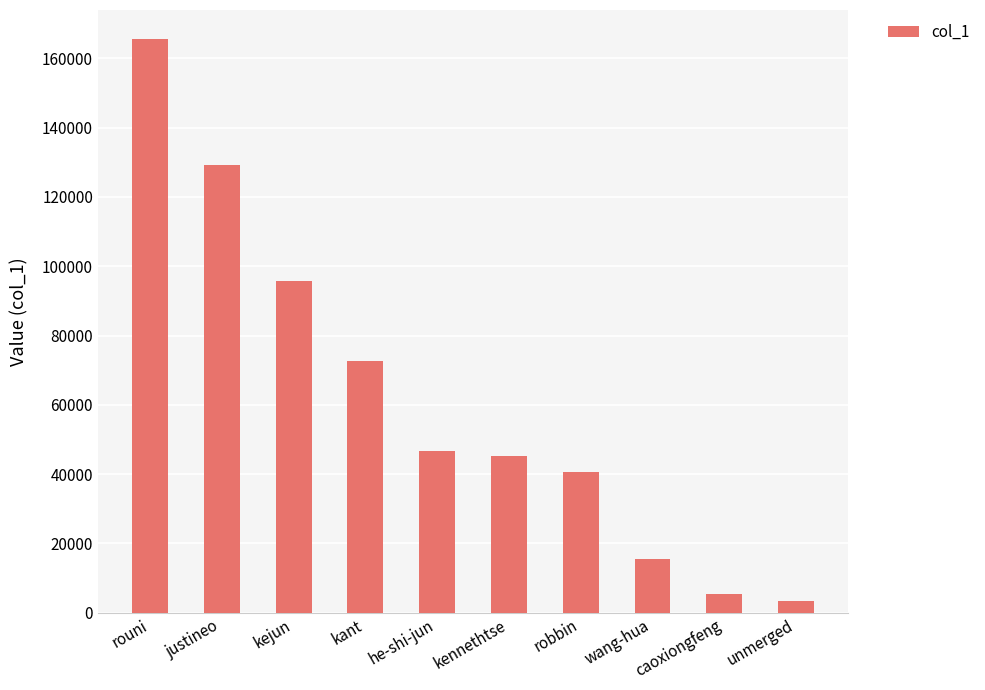

Reading left to right, what are all the values shown in this chart?

165712	129273	95771	72634	46556	45170	40710	15364	5478	3328